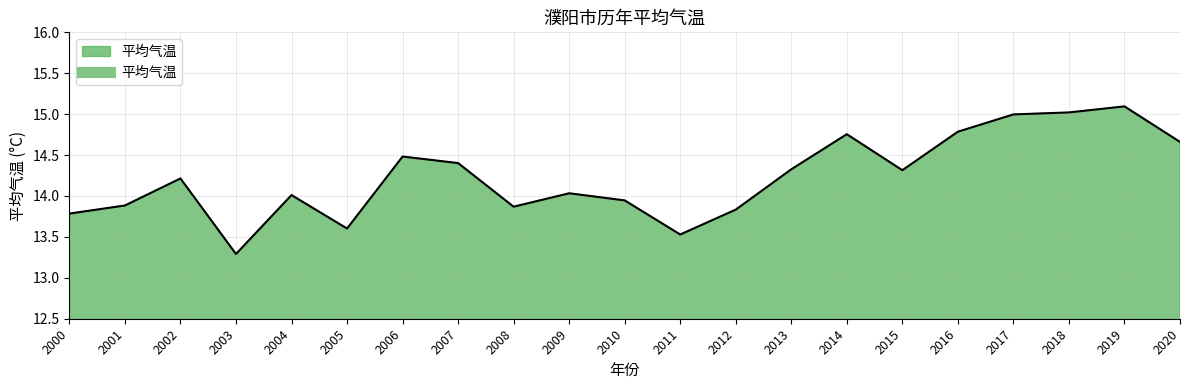

What value does the data have at 2012?

13.8